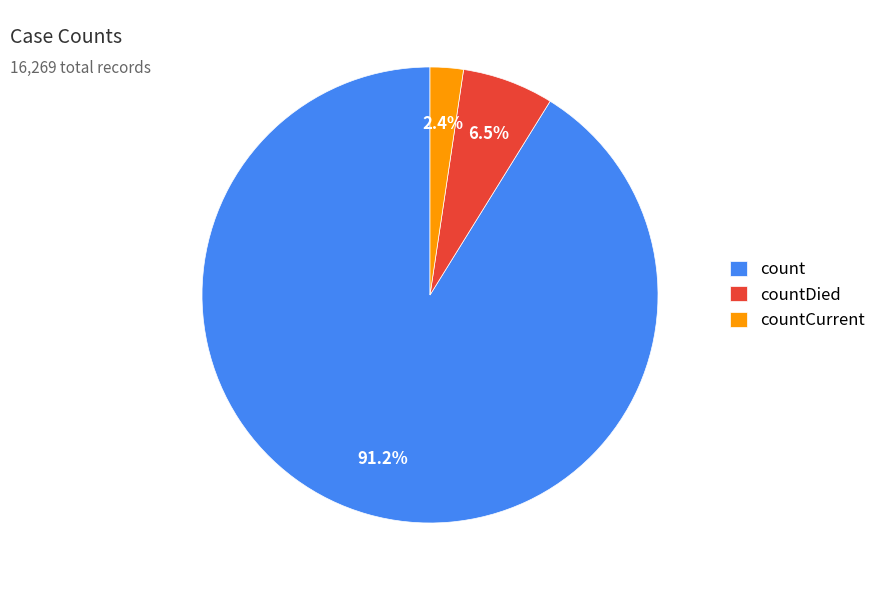

Is it true that countCurrent is 14% of the pie?

False